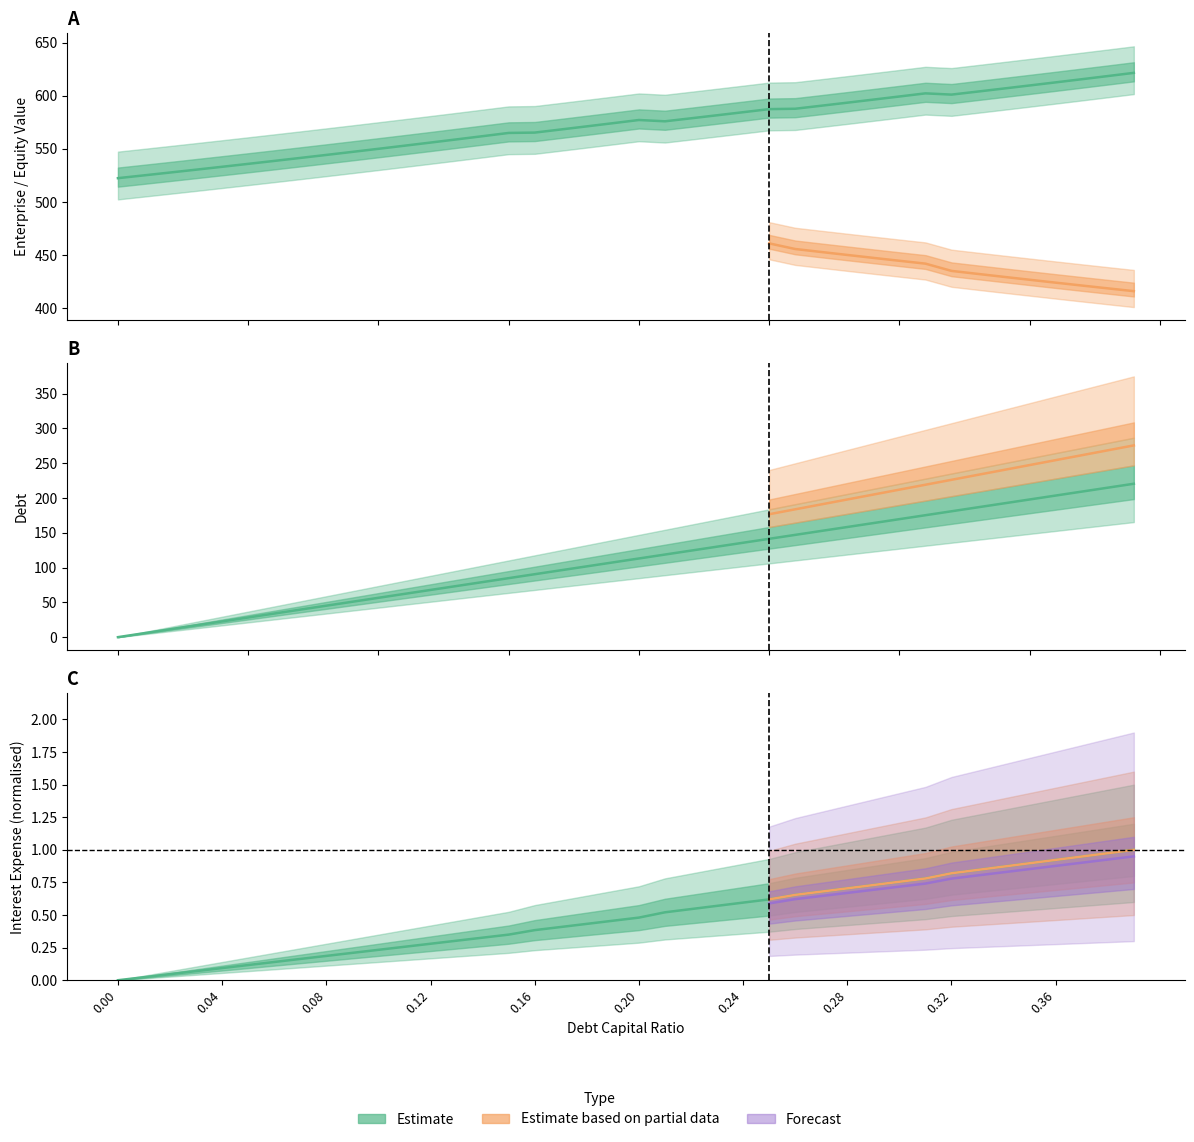

At which label does equity_value reach its peak?

0.39